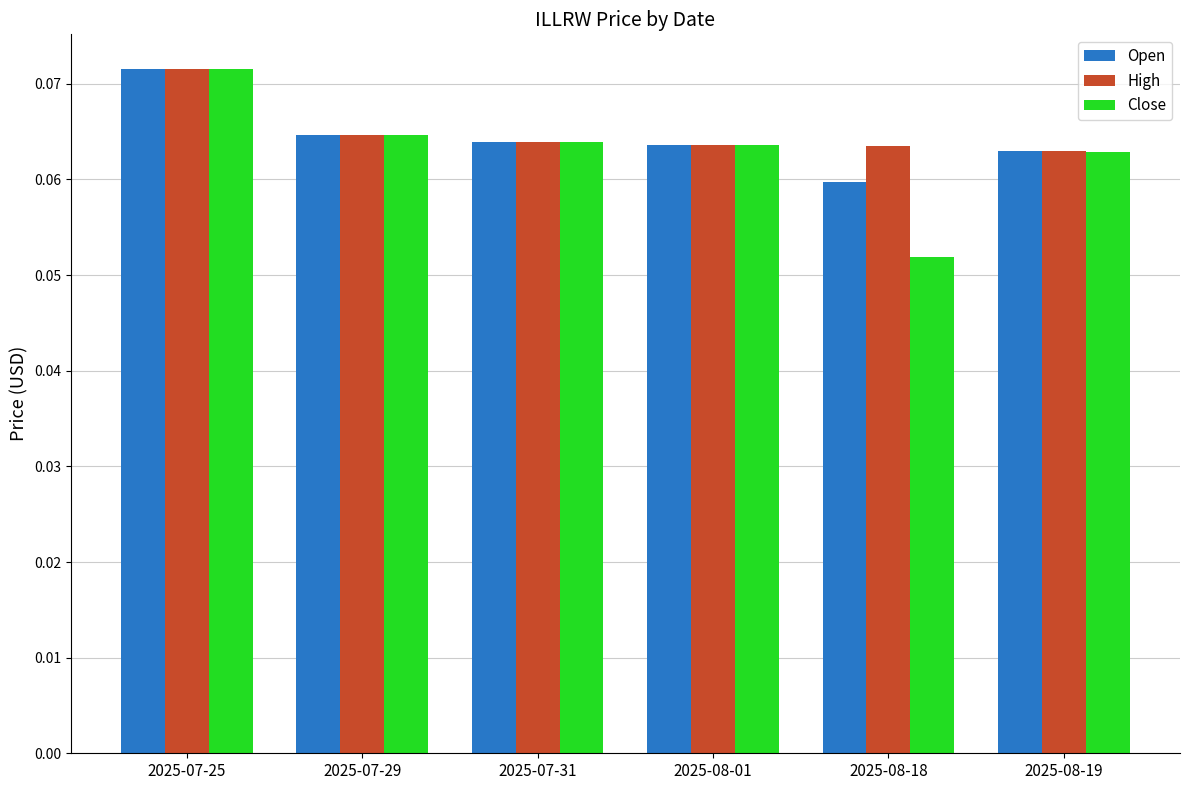

At which category does the chart reach its peak across all series?

2025-07-25